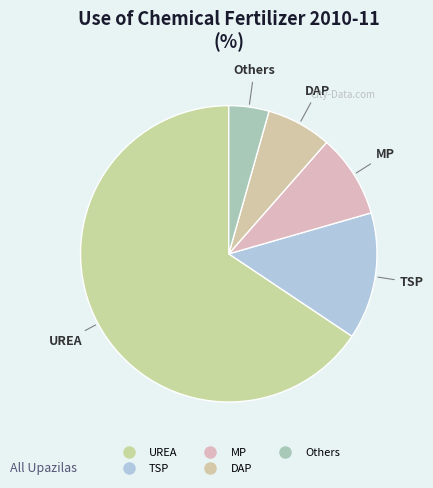

Which has a higher value, UREA or DAP?

UREA